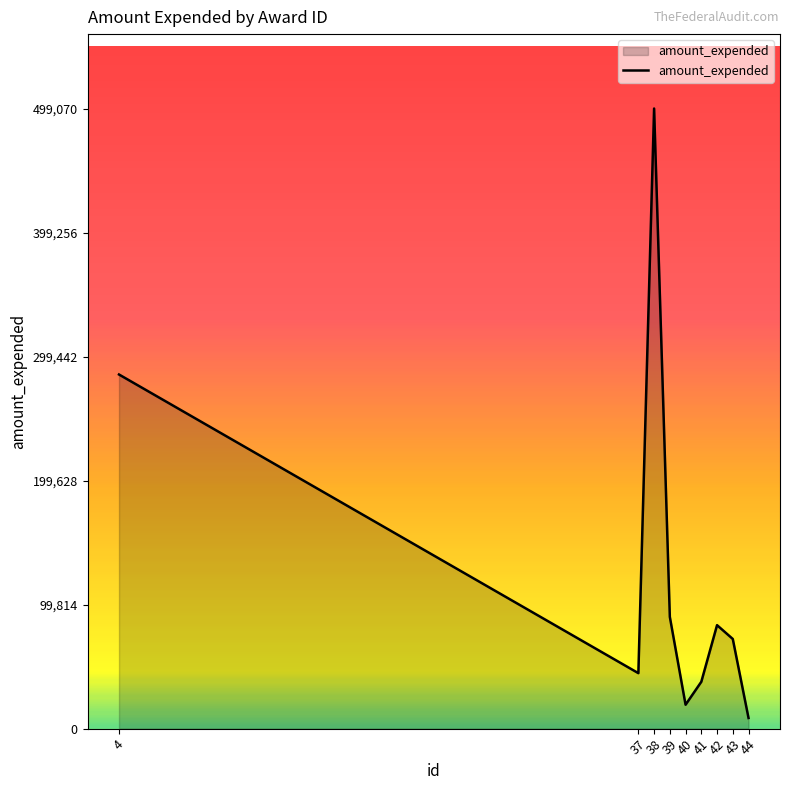

Approximately how many times larger is the value at 39 compared to 43?

1.2